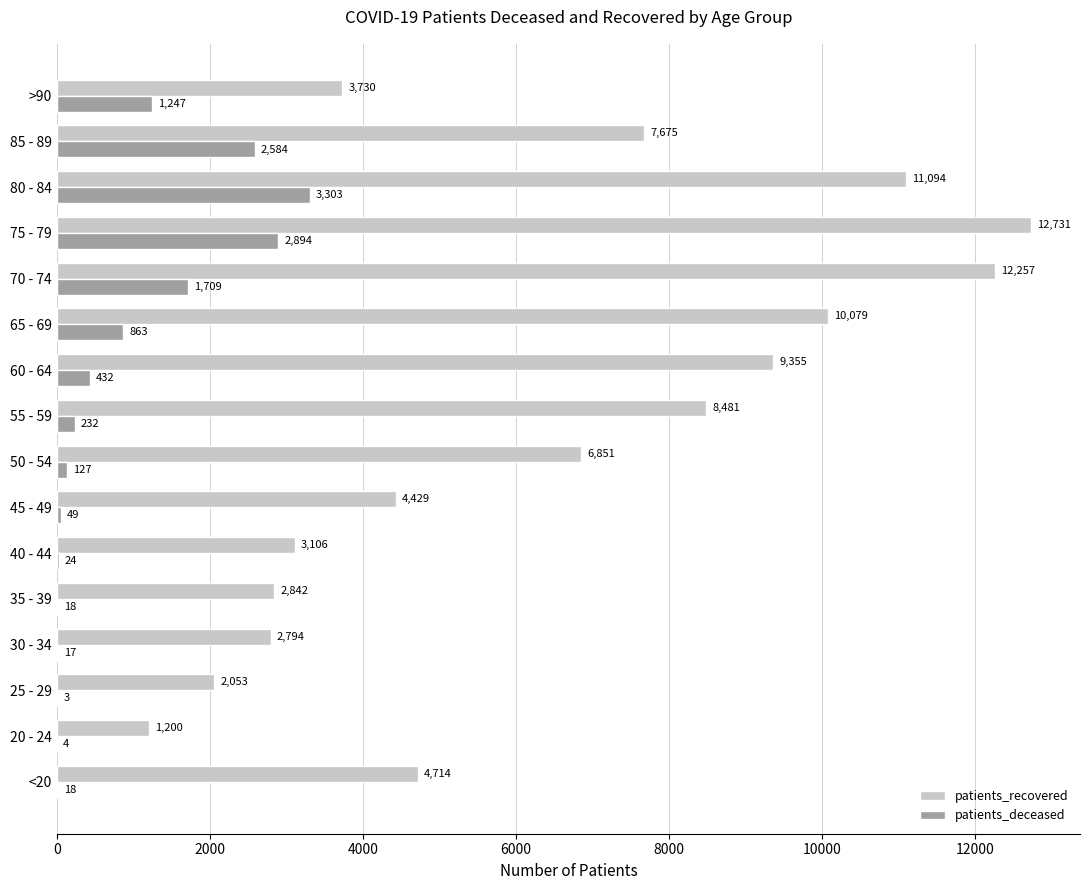

Is it true that patients_deceased equals 2607 at 70 - 74?

False